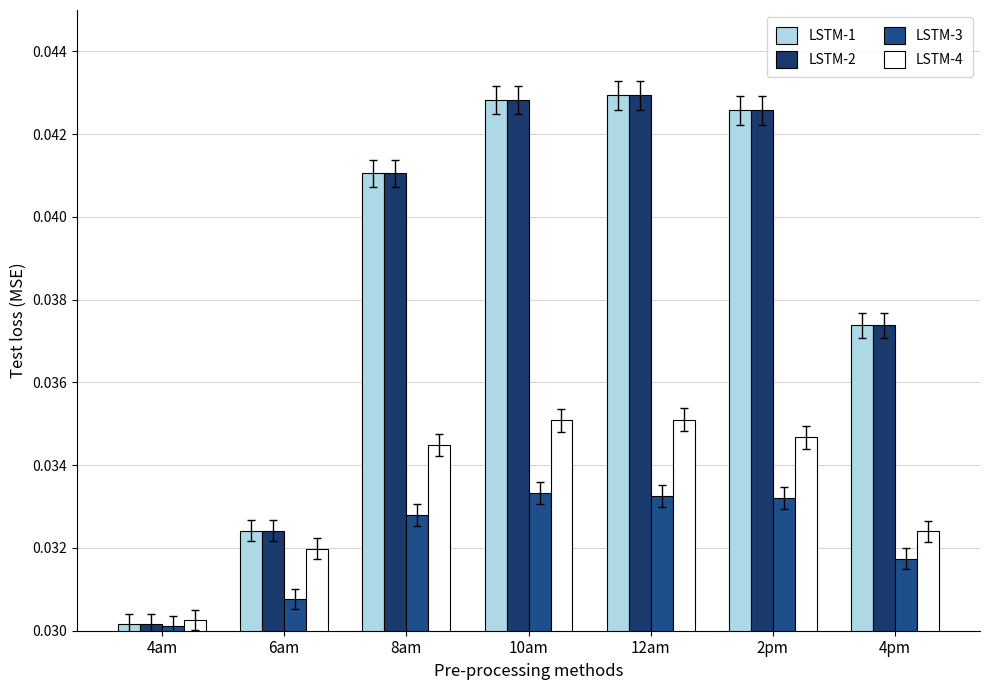

What position from the right is 12am?

3